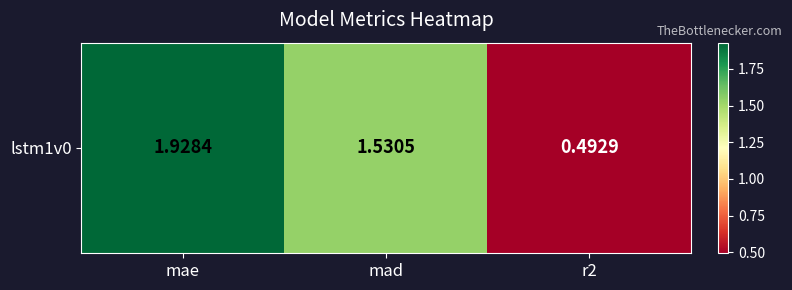

Reading left to right, list all the values displayed in this chart.

mae=1.9	mad=1.5	r2=0.5